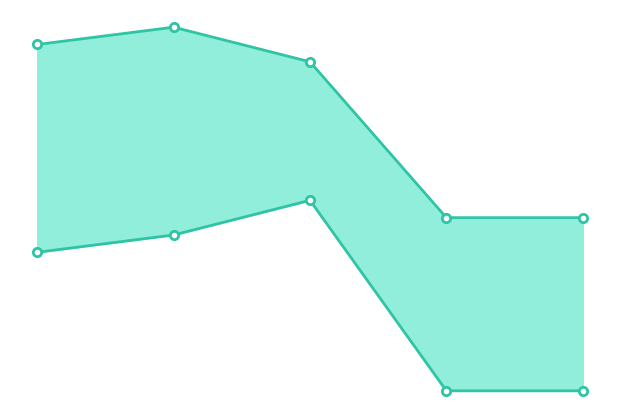

True or false: LOW and HIGH cross at least once.

False